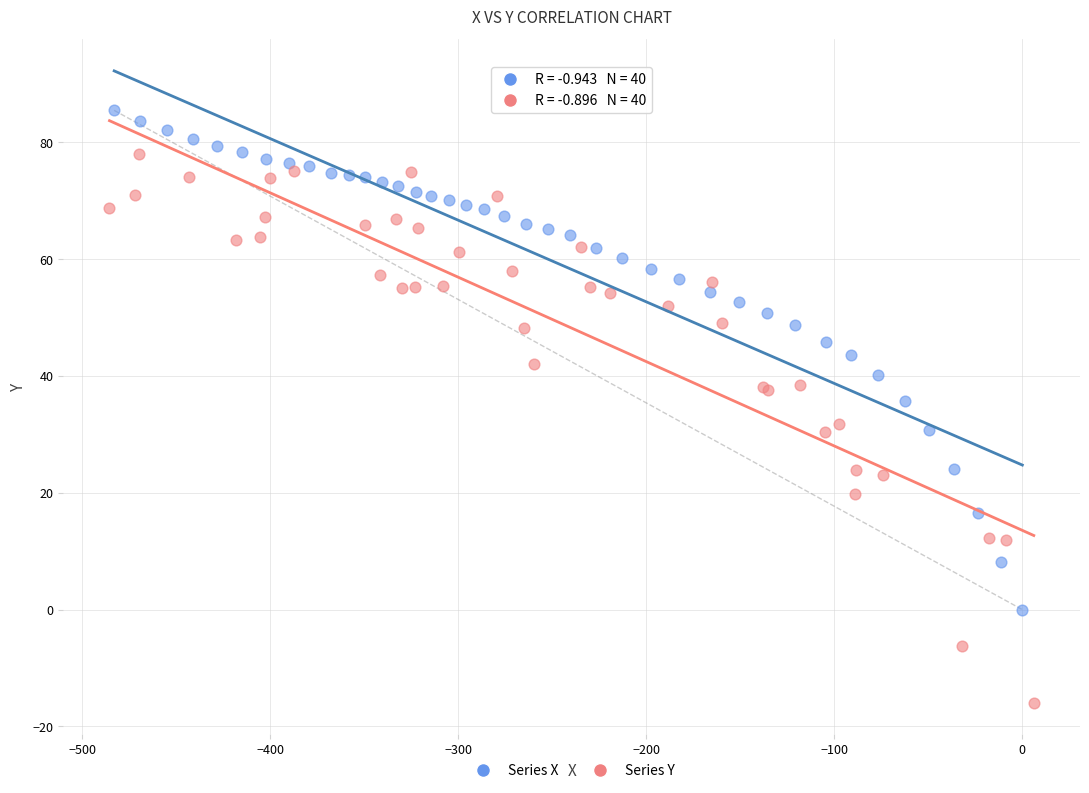

Which series has the widest spread of Y values?

Series Y